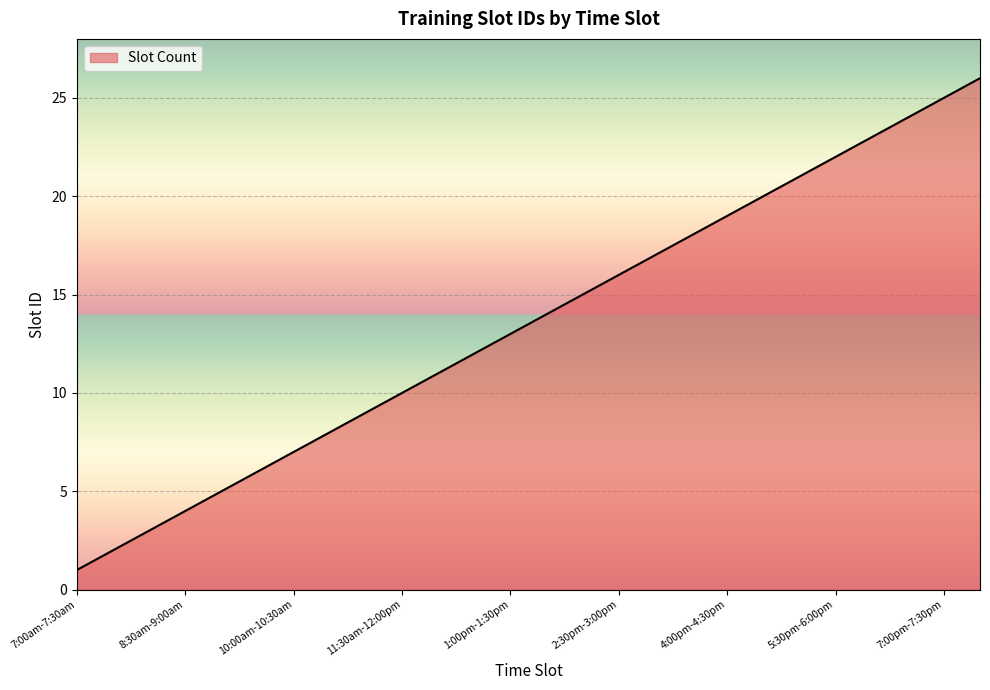

What is the greatest value displayed?

26